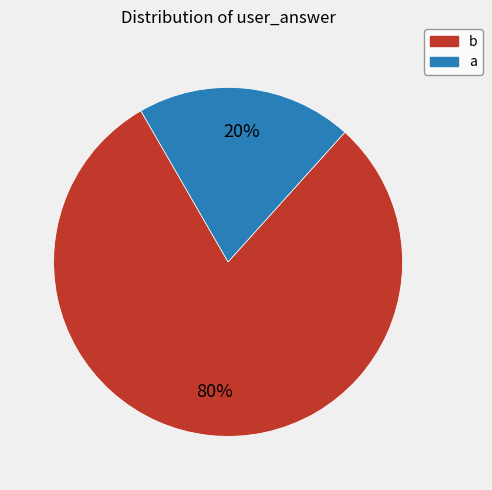

To the nearest percent, what is the difference between the a and b slice percentages?

60%